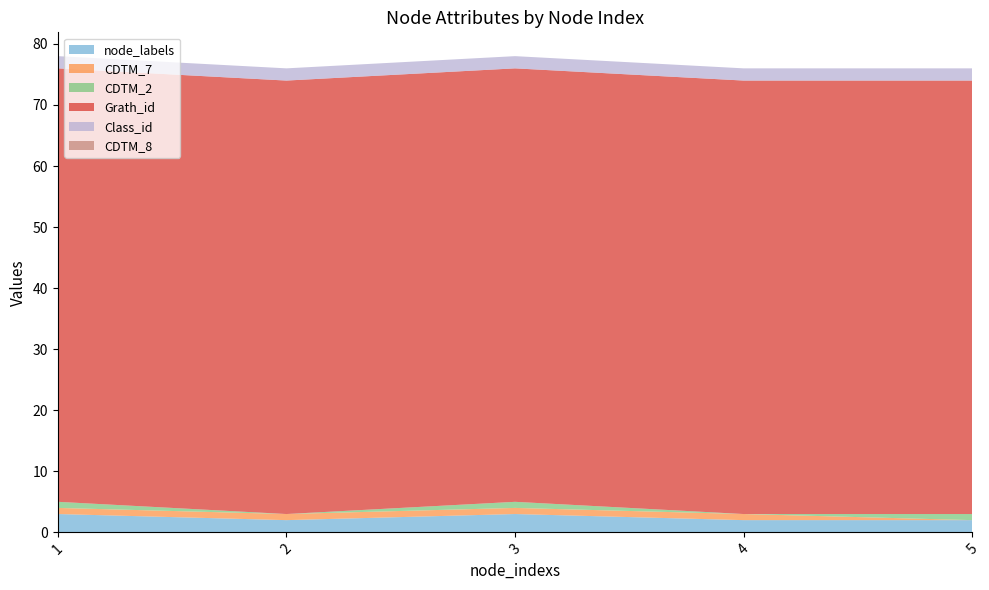

Reading left to right, extract all data points from this chart.

node_labels: 1=3	2=2	3=3	4=2	5=2
CDTM_7: 1=1	2=1	3=1	4=1	5=0
CDTM_2: 1=1	2=0	3=1	4=0	5=1
Grath_id: 1=71	2=71	3=71	4=71	5=71
Class_id: 1=2	2=2	3=2	4=2	5=2
CDTM_8: 1=0	2=0	3=0	4=0	5=0